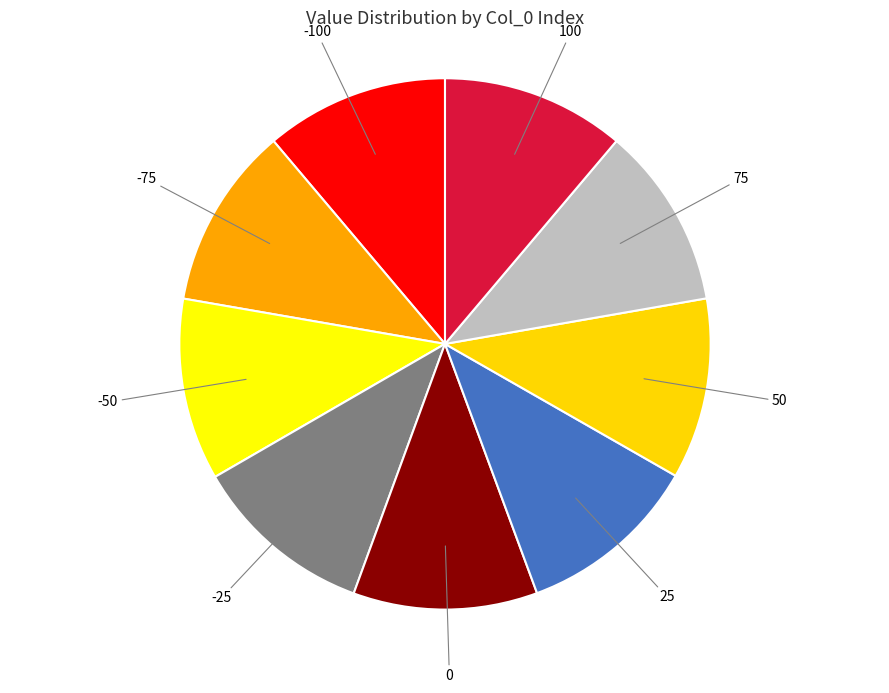

True or false: 0 accounts for 1% of the total.

False